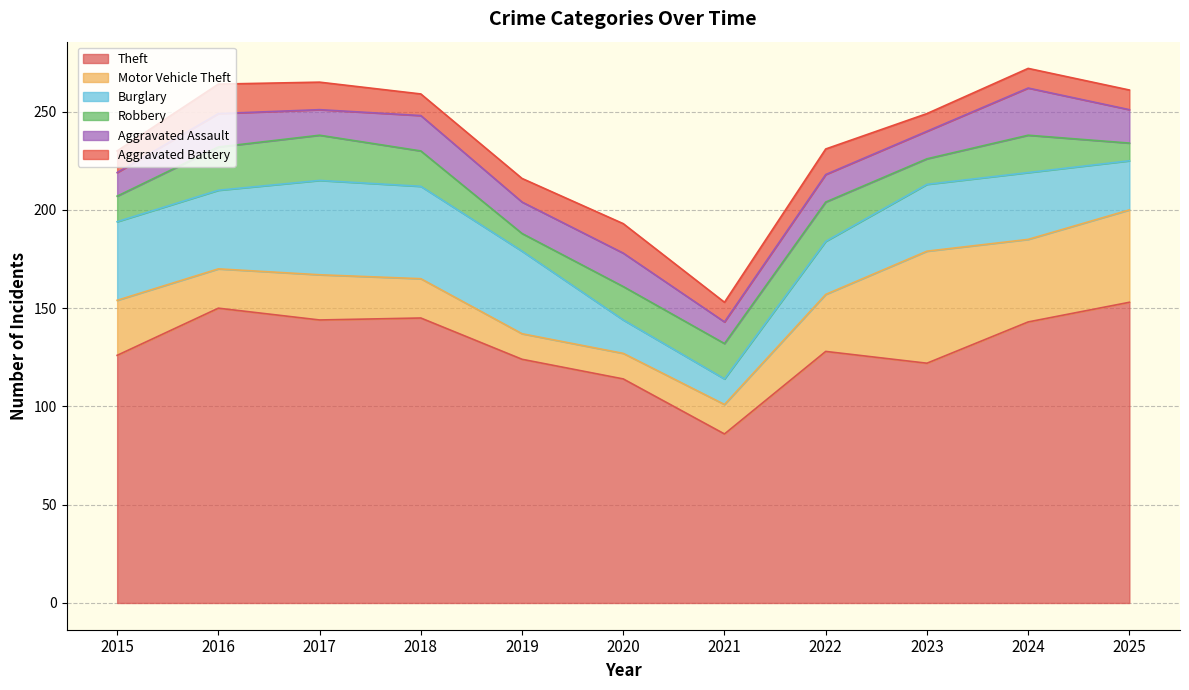

What is the greatest value displayed?

153